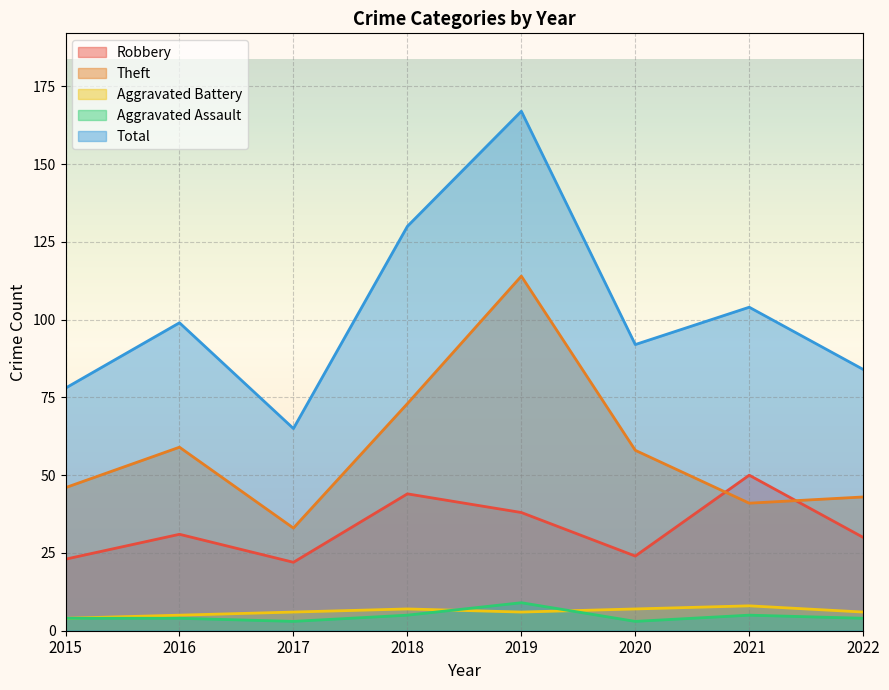

What is the total value across all series at 2018?

259